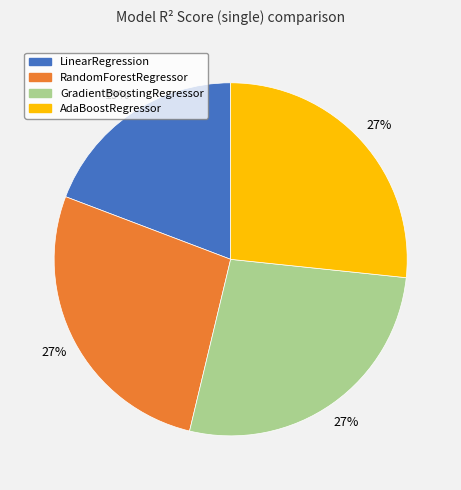

The GradientBoostingRegressor slice represents 14% of the pie. True or false?

False